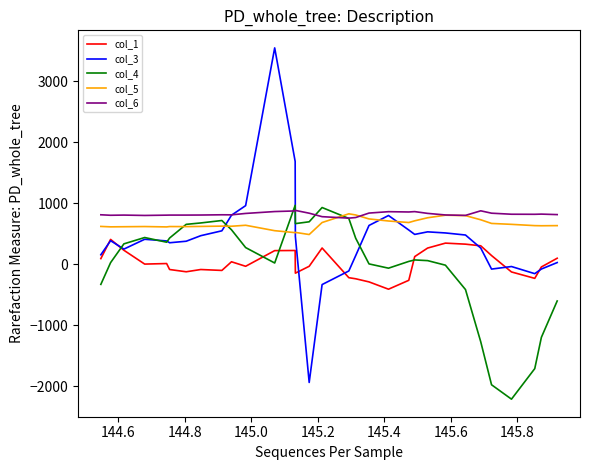

Which series has the widest spread of values?

col_3